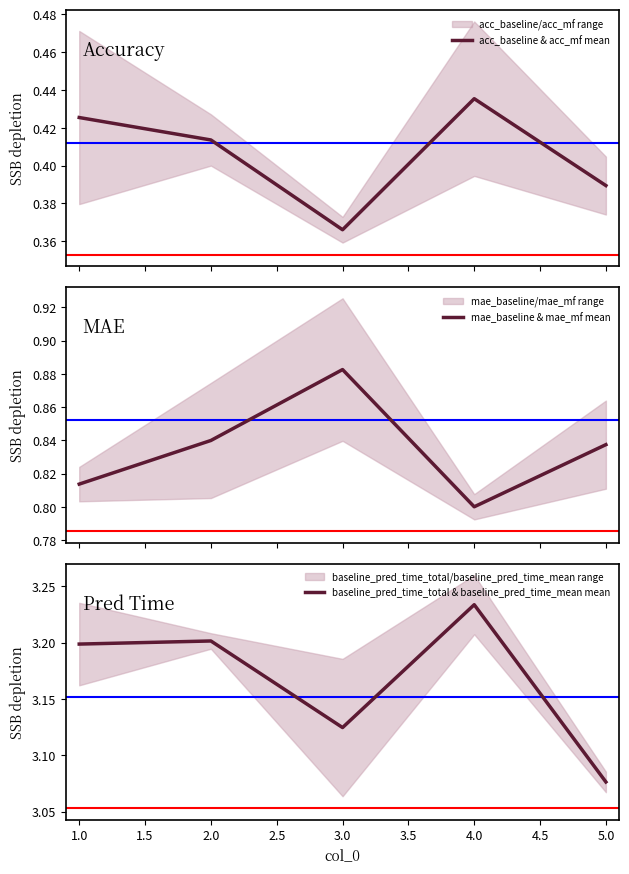

Where is baseline_pred_time_total & baseline_pred_time_mean mean nearest to the value 3?

5.0